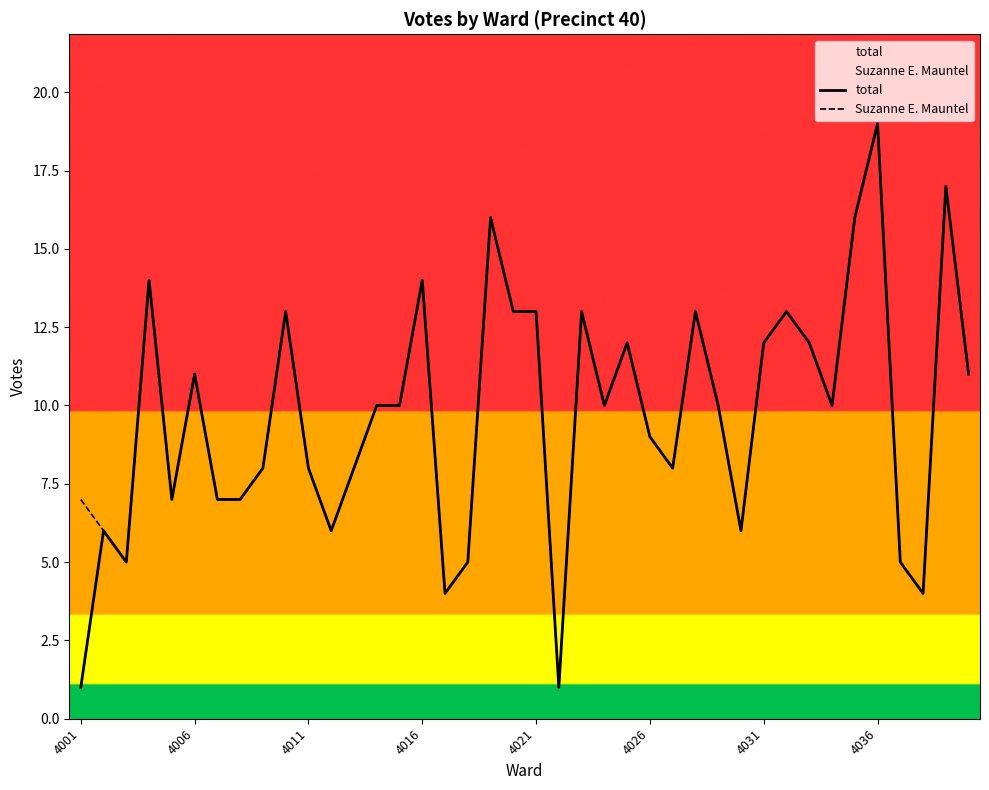

What is the sum of all total values?

387